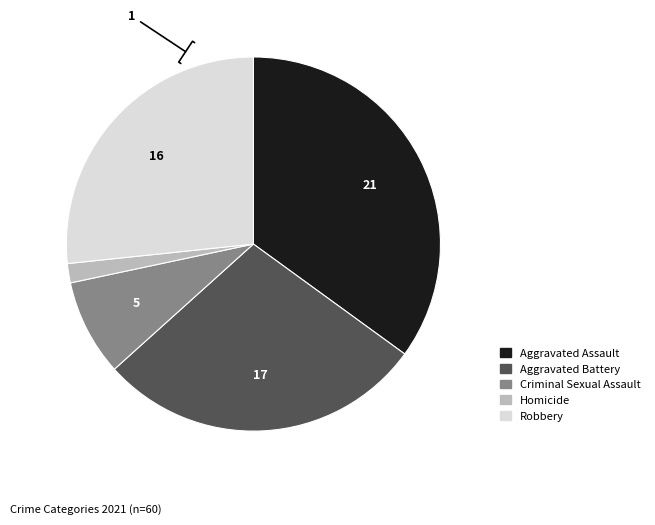

Is Aggravated Assault the majority of the pie?

No